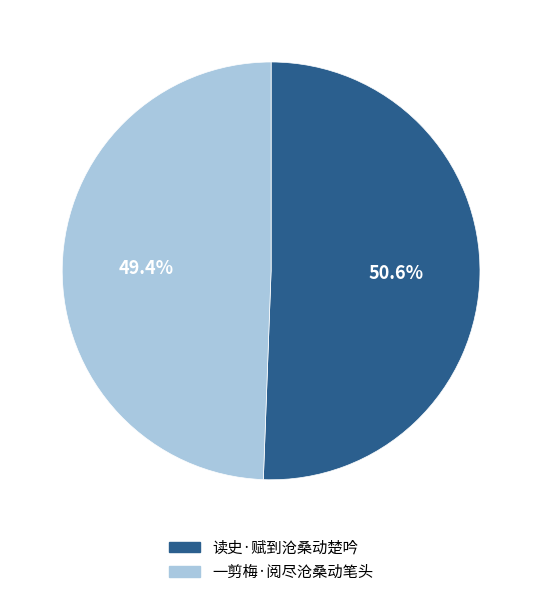

Combined, do 读史·赋到沧桑动楚吟 and 一剪梅·阅尽沧桑动笔头 account for over 50%?

Yes